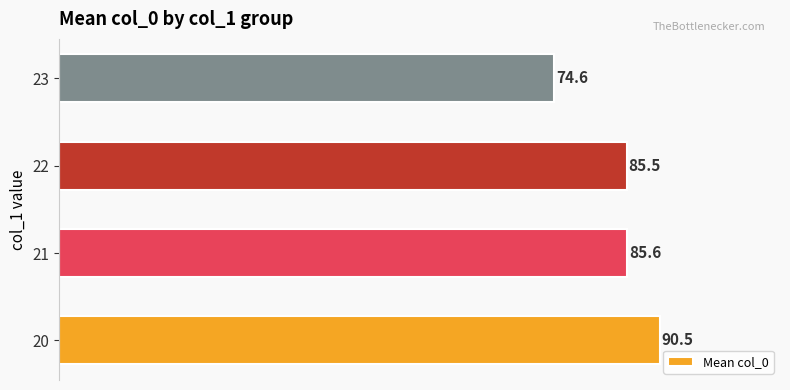

Which has a higher value, 23 or 22?

22